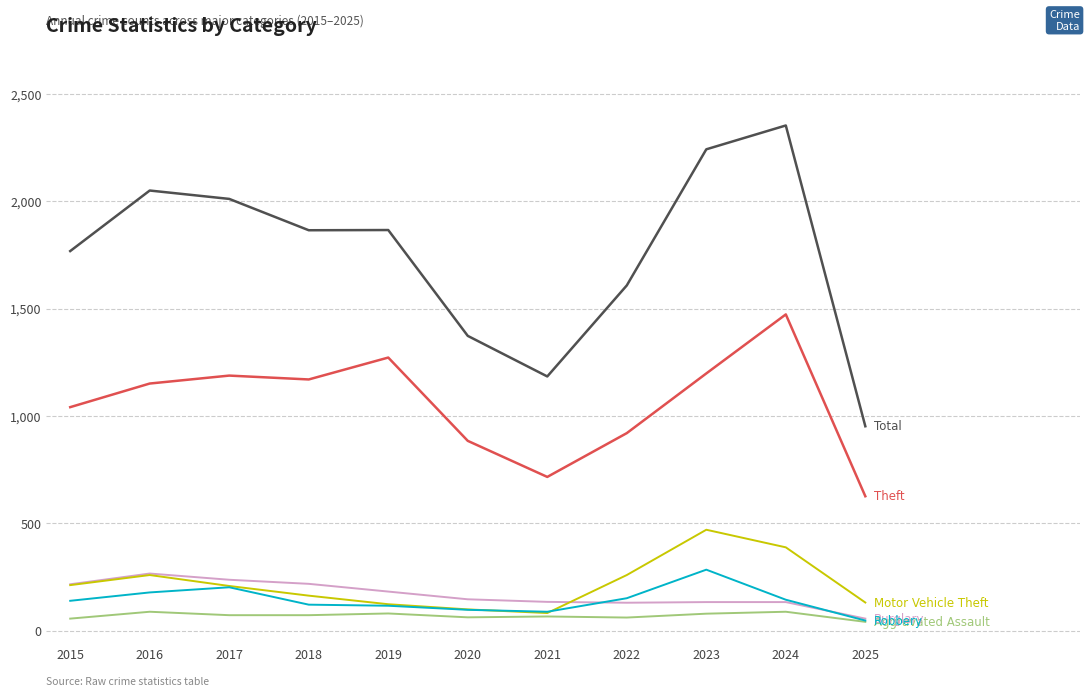

At which category does the chart reach its peak across all series?

2024